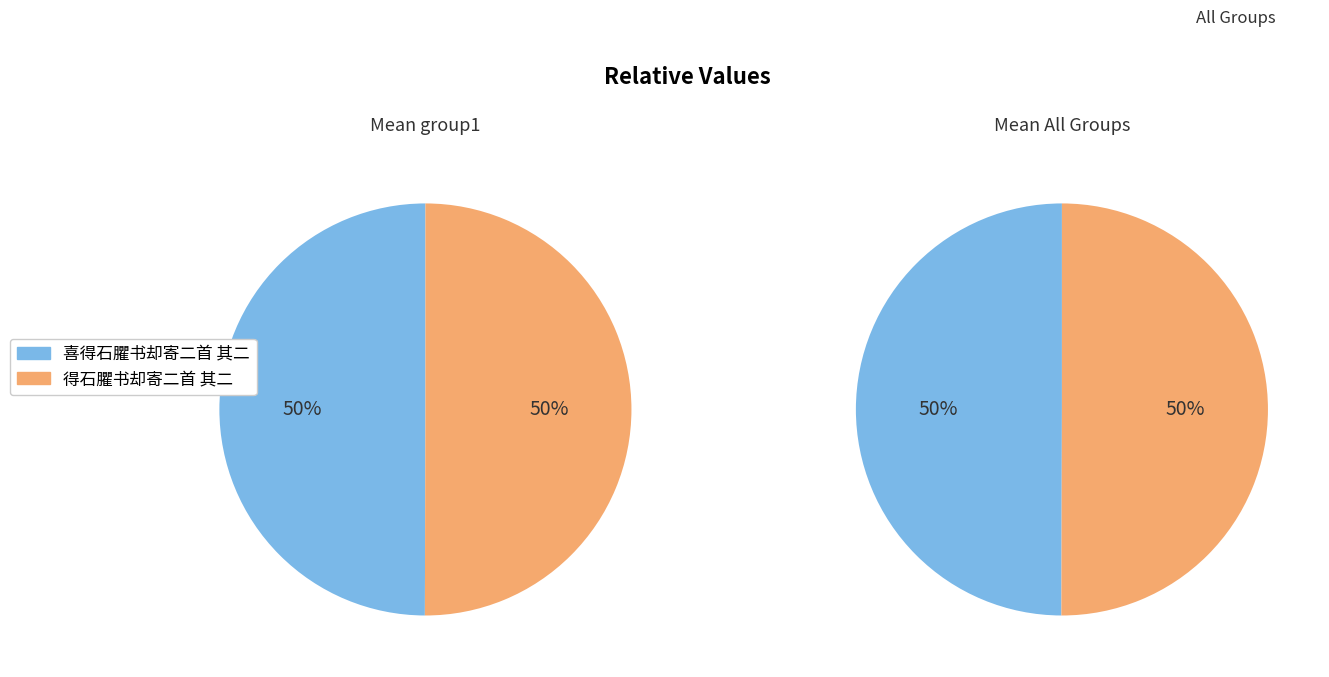

Is 喜得石臞书却寄二首 其二 the majority of the pie?

No